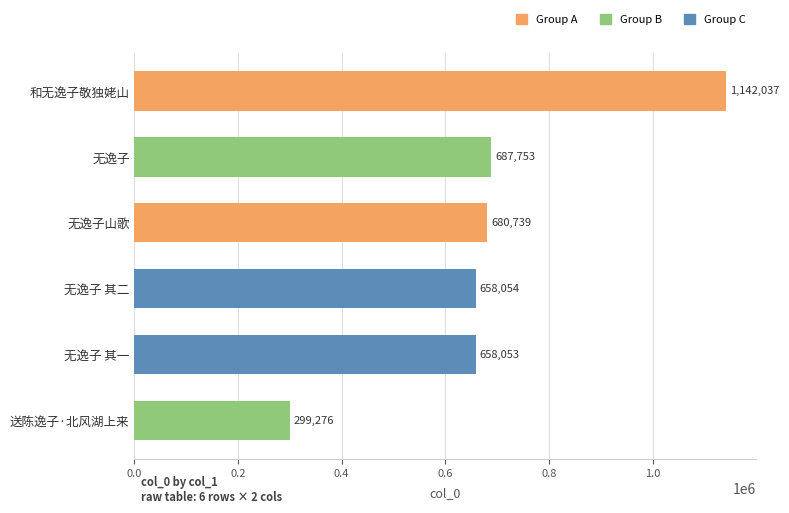

True or false: the data shows 137398 at 无逸子山歌.

False